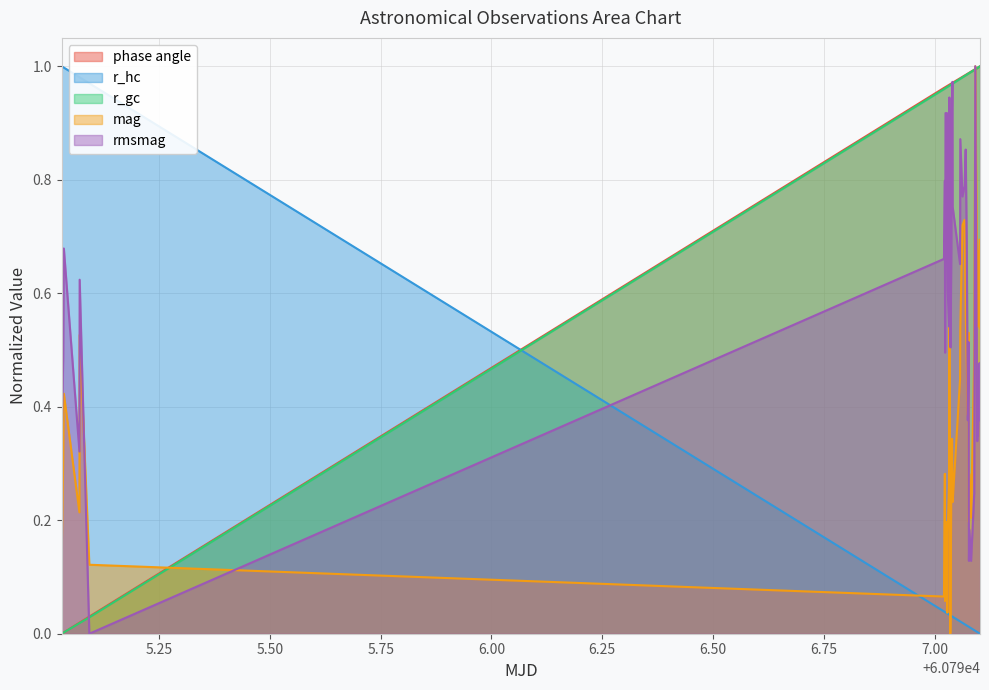

How many interior local peaks does the rmsmag series have?

12